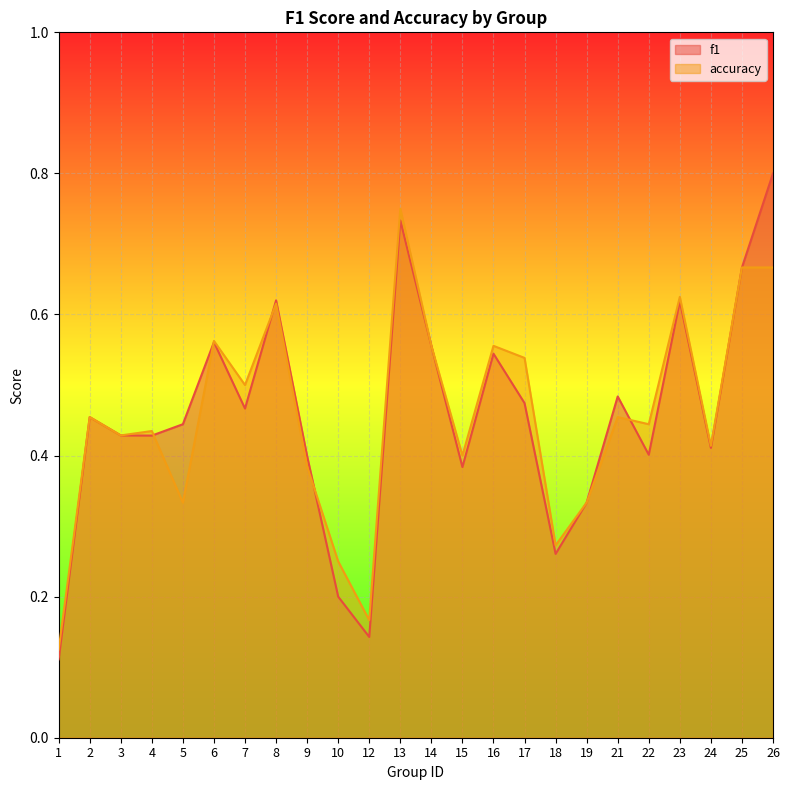

True or false: f1 has more than 1 interior local peaks.

True